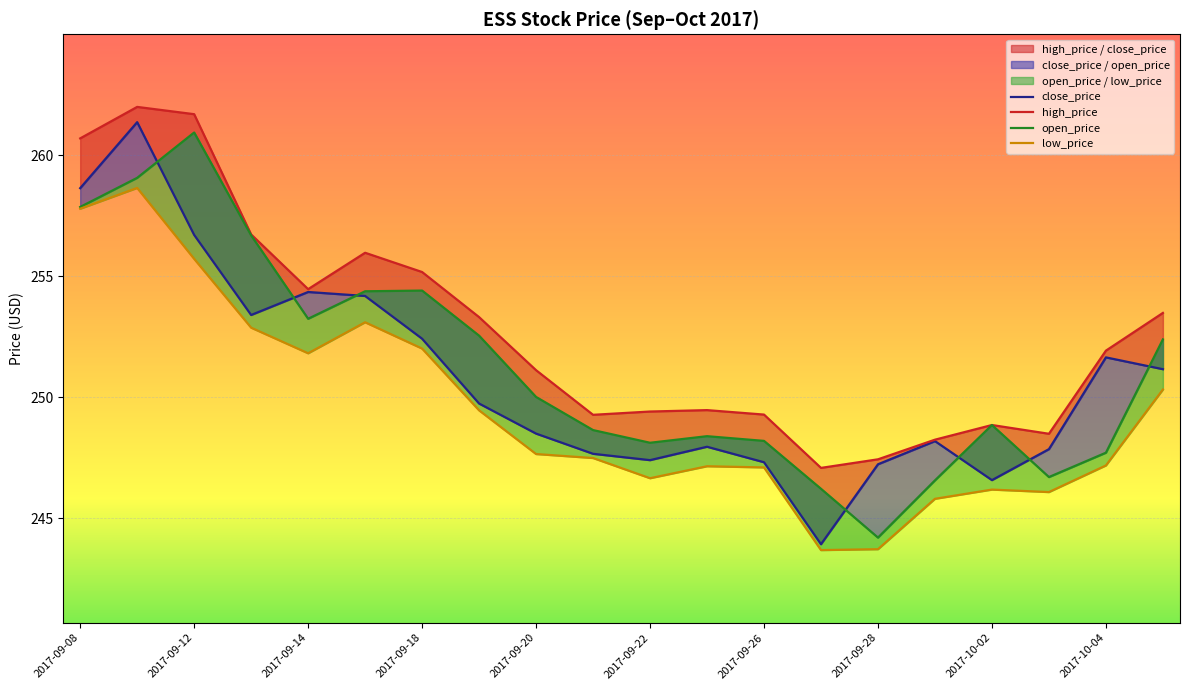

At which label does low_price reach its peak?

2017-09-11